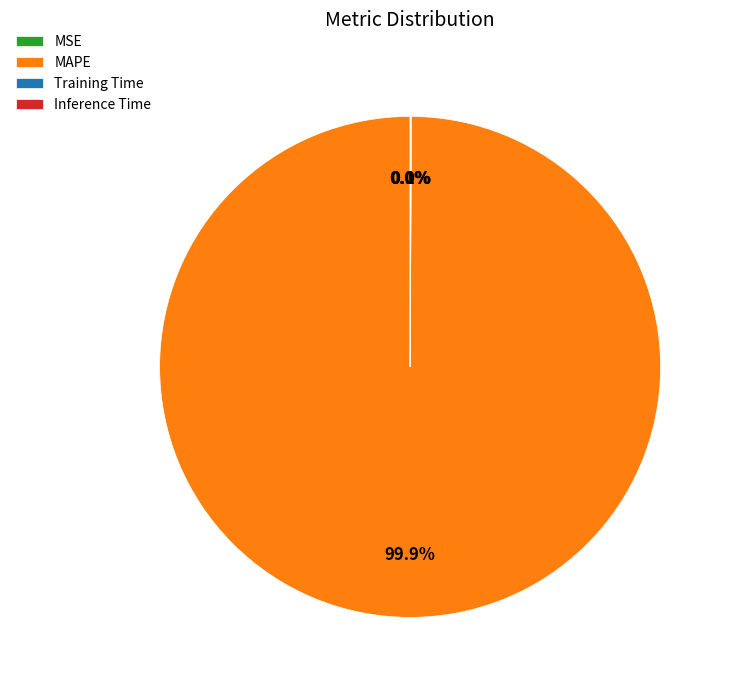

Is there a majority slice in this chart?

Yes